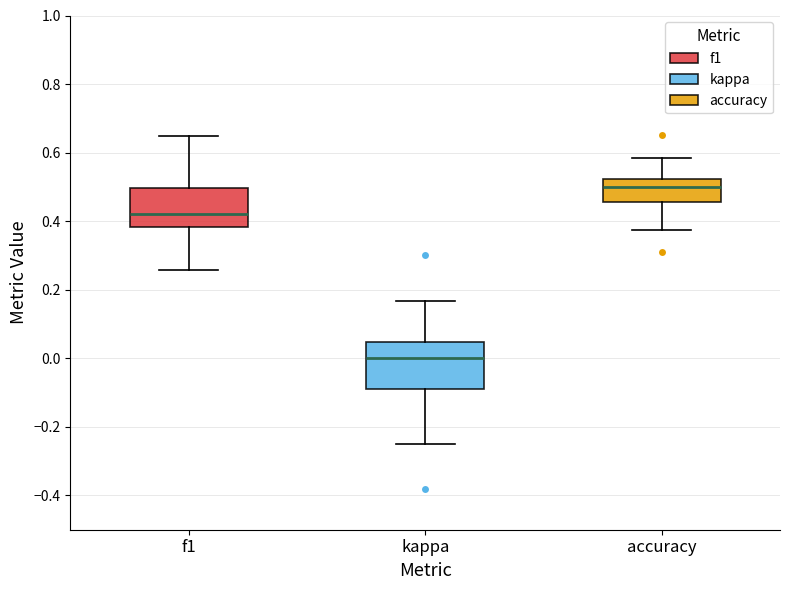

Comparing the boxes themselves (not the whiskers), which one is the tallest?

kappa